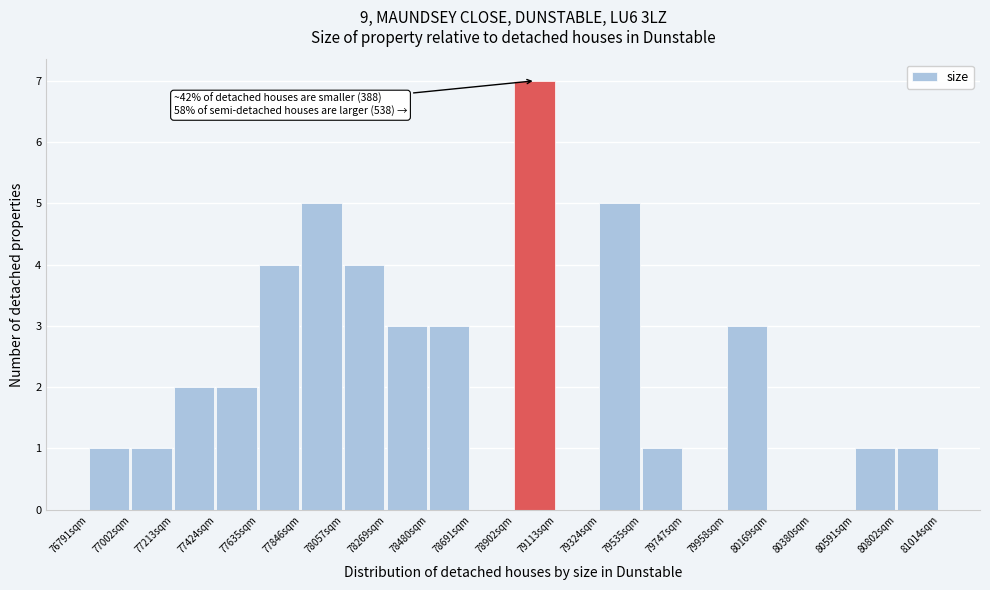

Over which range of the x-axis is the bar tallest?

78900 to 79100